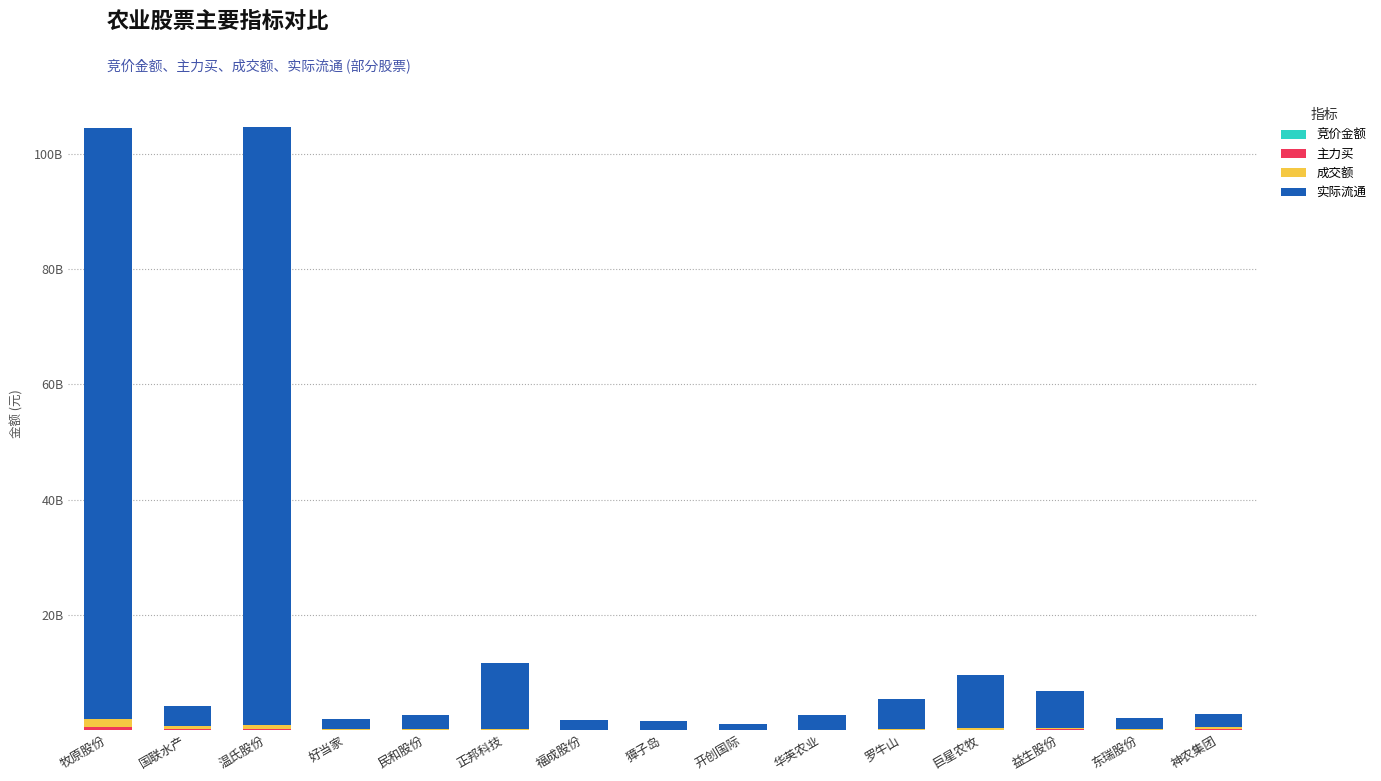

What is the total value across all series at 巨星农牧?

9581518524